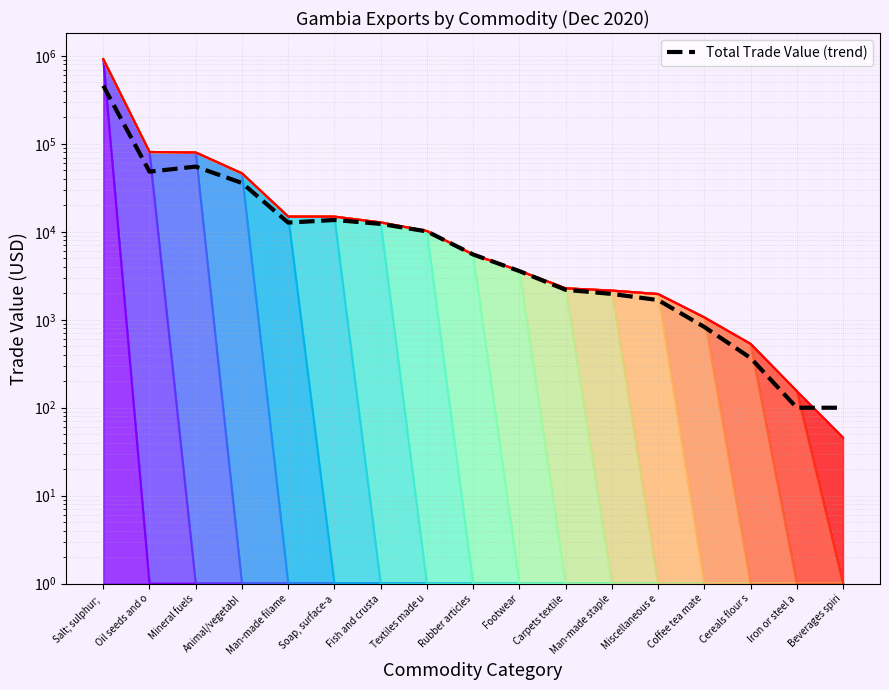

Where is the first local maximum?

Mineral fuels